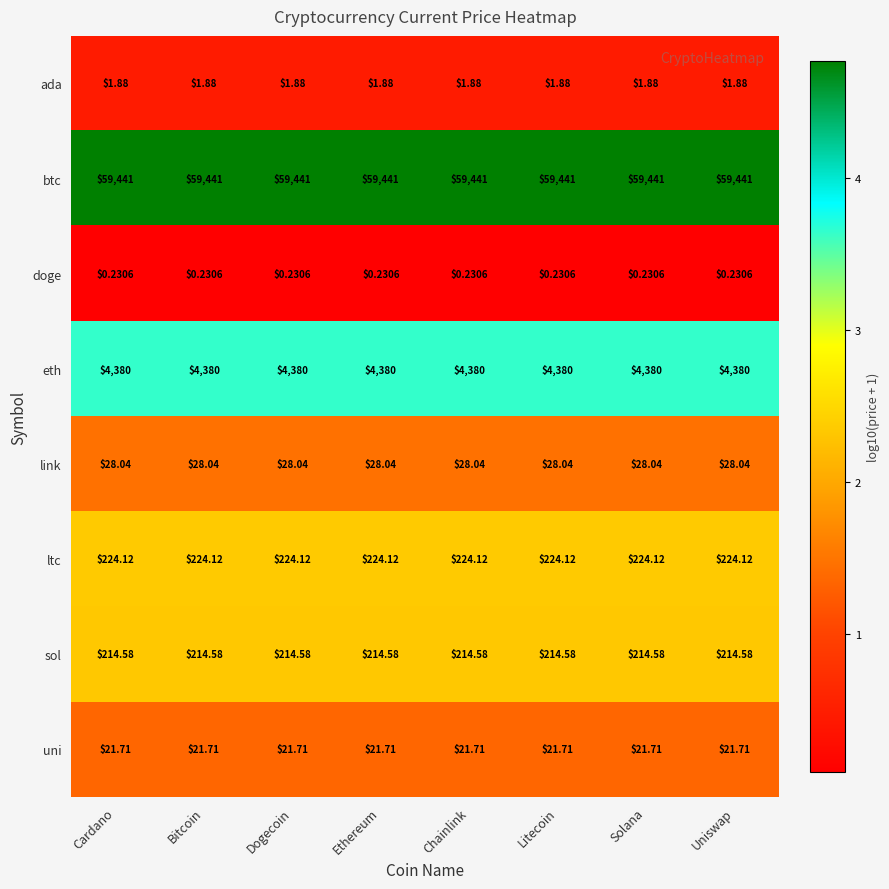

At Cardano, list the series in order from largest to smallest.

btc, eth, ltc, sol, link, uni, ada, doge